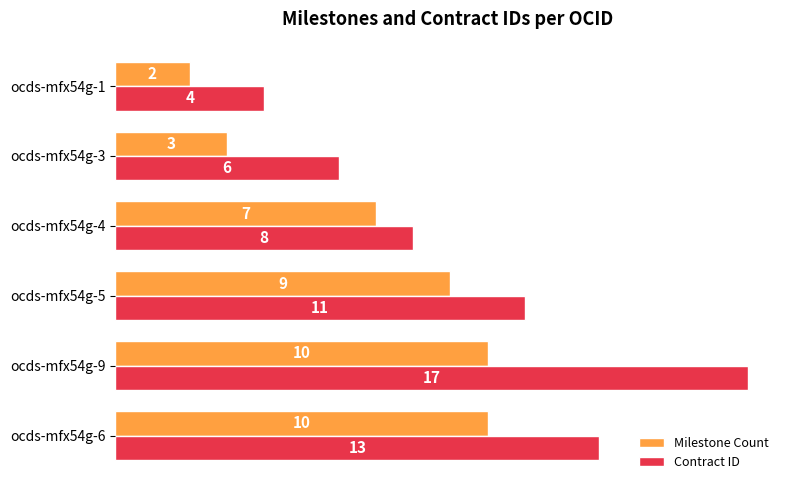

What is the minimum value shown in the chart?

2